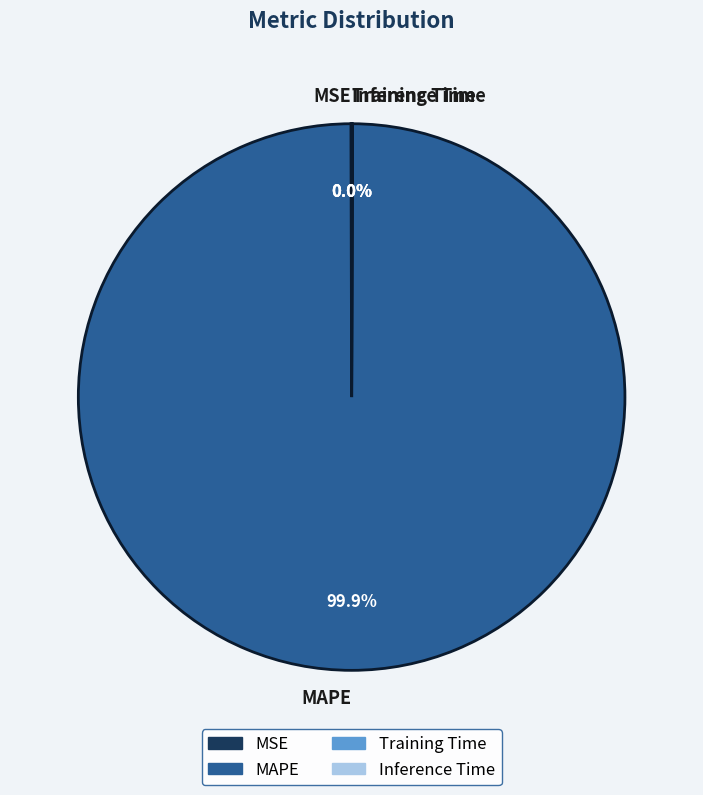

Which category accounts for the majority?

MAPE